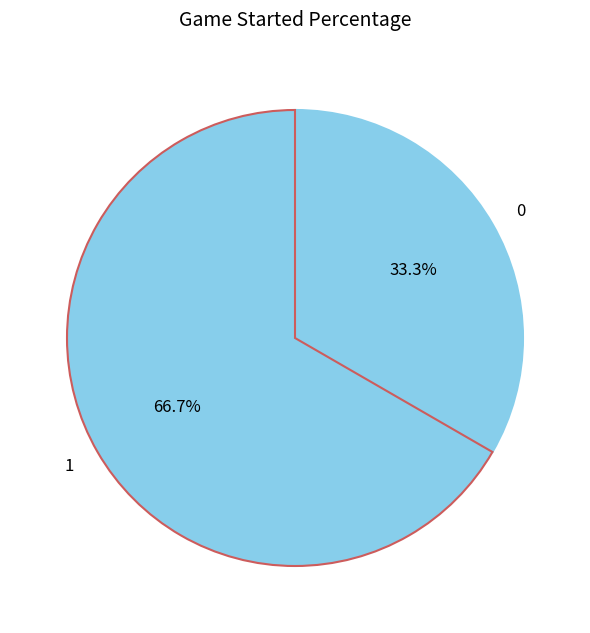

How many segments does this pie chart have?

2